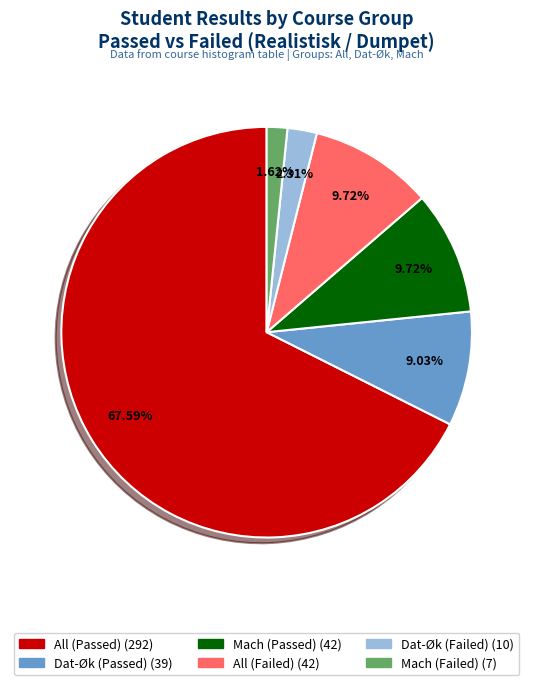

Does any single category account for the majority?

Yes